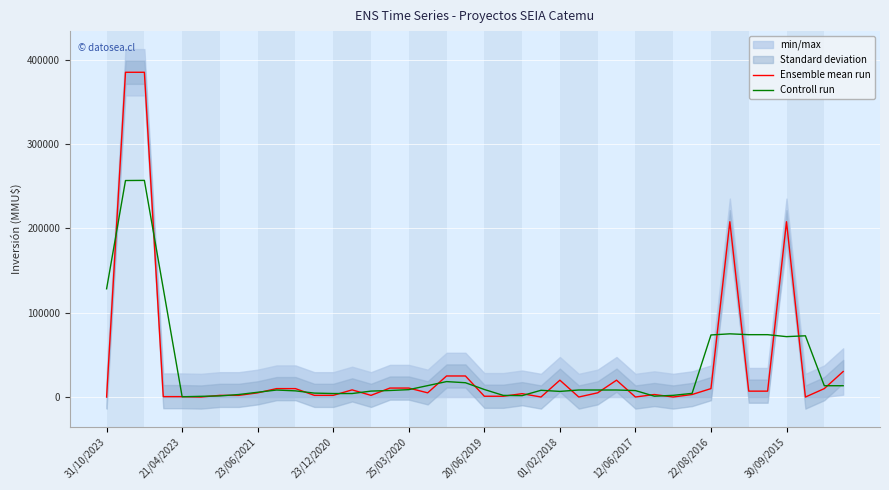

What is the highest value of the Controll run series?

257046.7